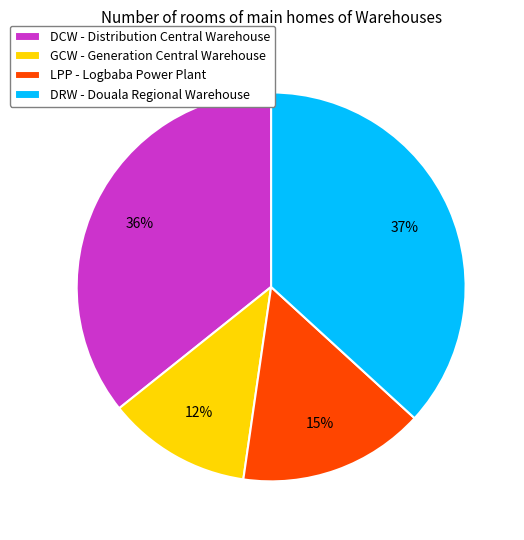

Combined, do GCW - Generation Central Warehouse and DCW - Distribution Central Warehouse account for over 50%?

No